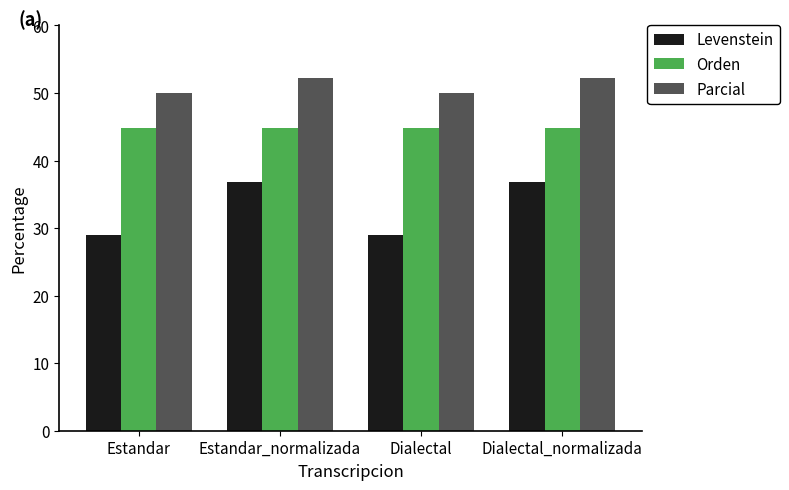

What are all the series names shown in the legend?

Levenstein, Orden, Parcial